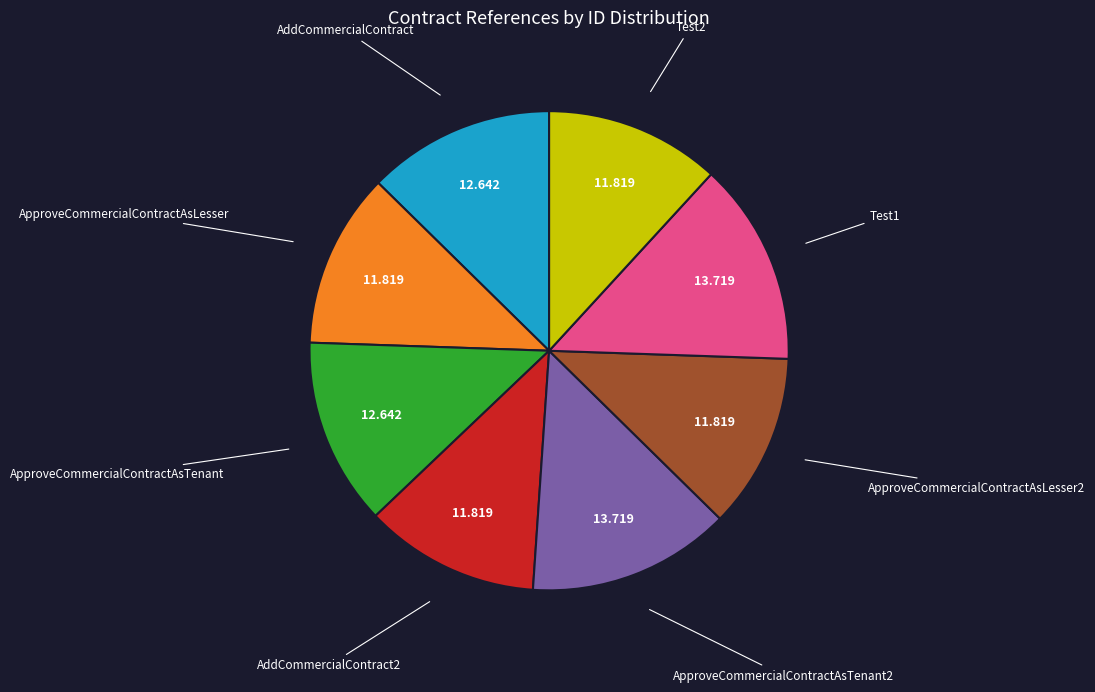

True or false: ApproveCommercialContractAsLesser accounts for 12% of the total.

True